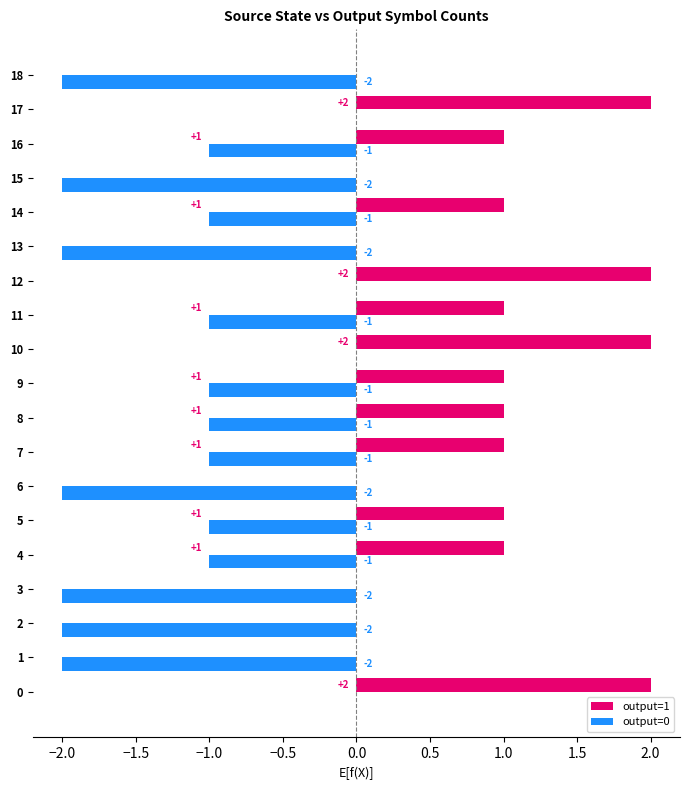

What is the sum of all output=0 values?

-22